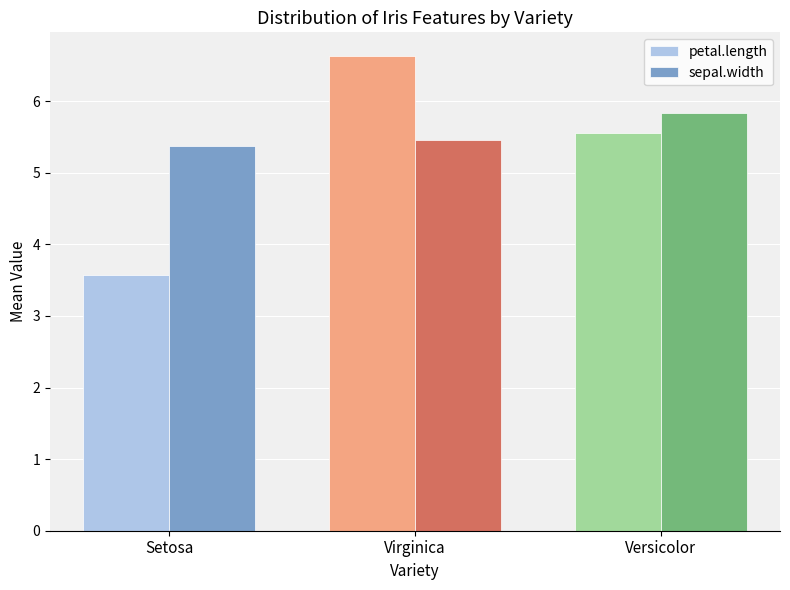

Count the sepal.width values in the range 5 to 6.

3